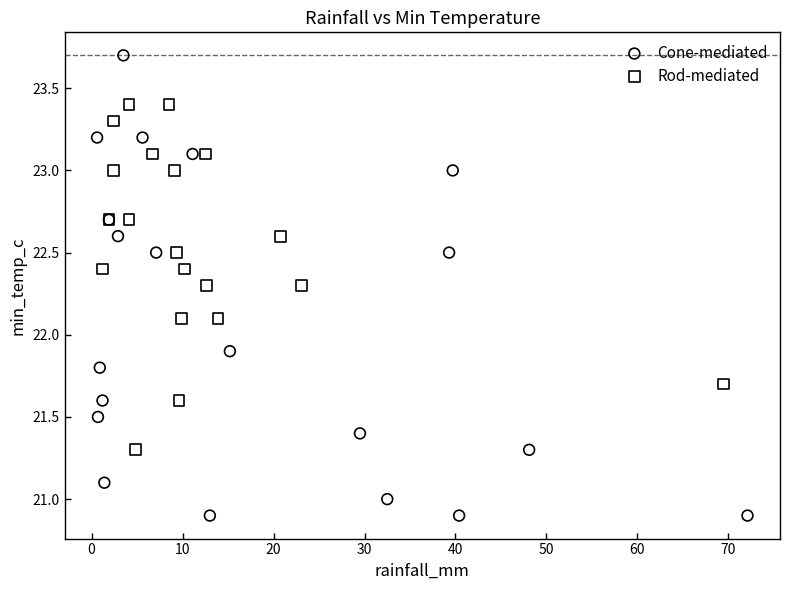

What are all the series names shown in the legend?

Cone-mediated, Rod-mediated